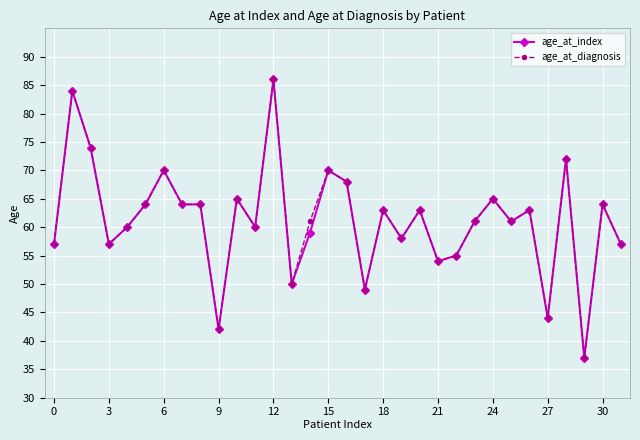

What is the value of the age_at_index point at the 6th from the left?

64